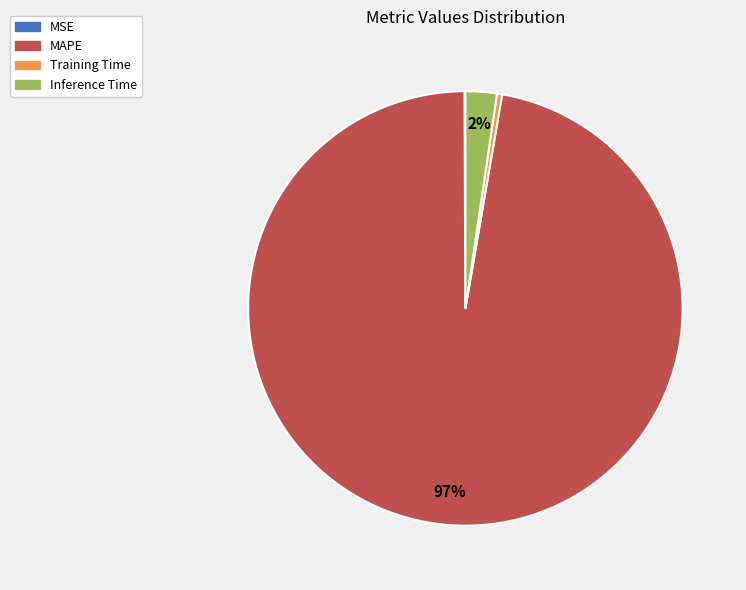

Which category has the biggest portion of the pie?

MAPE